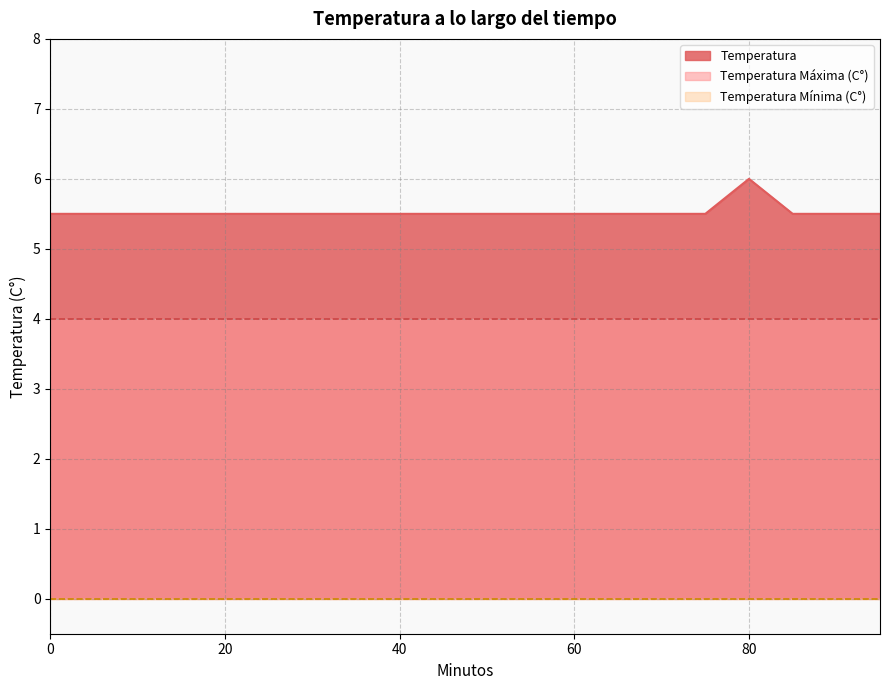

Which series has the largest range (max minus min)?

Temperatura